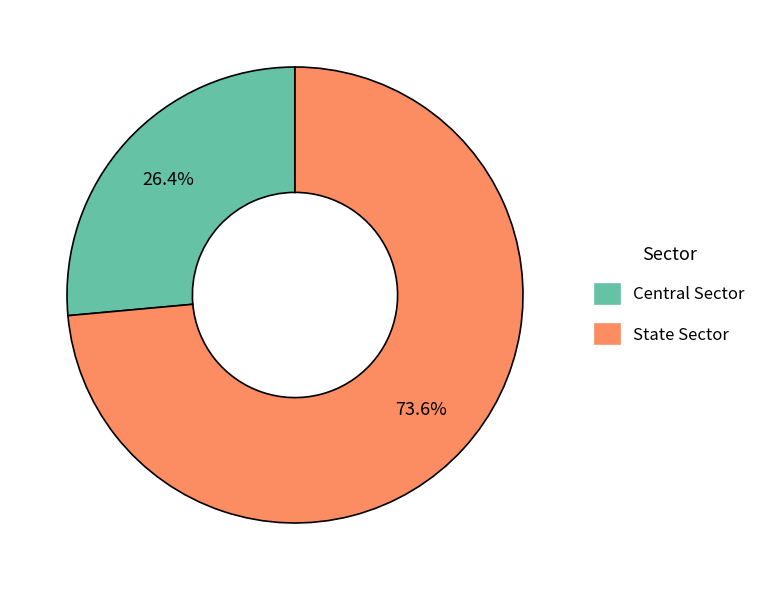

Which has a higher value, State Sector or Central Sector?

State Sector